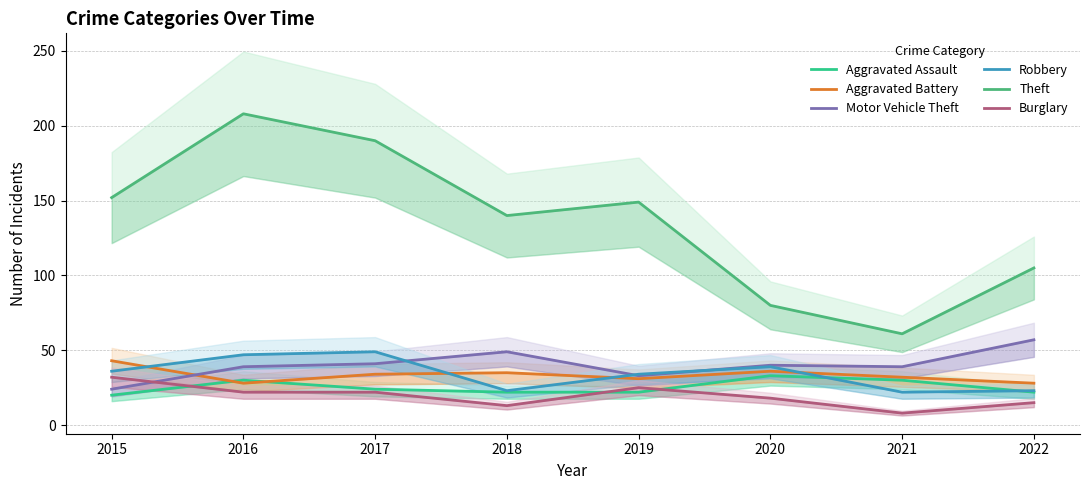

At which label does Theft reach its minimum?

2021